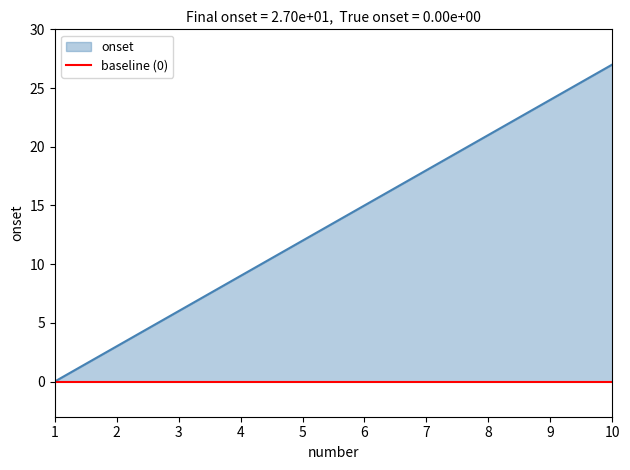

True or false: the data has more than 1 interior local peaks.

False